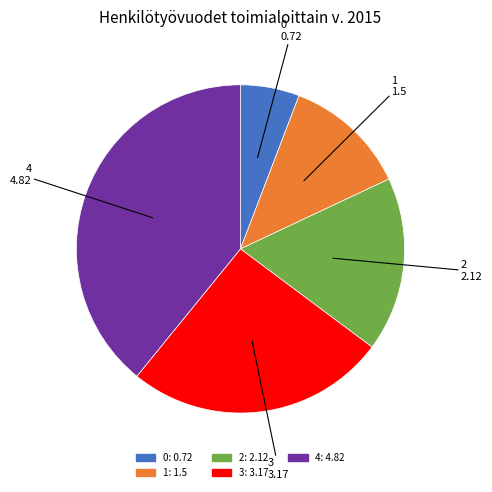

Combined, do 3 and 1 account for over 50%?

No